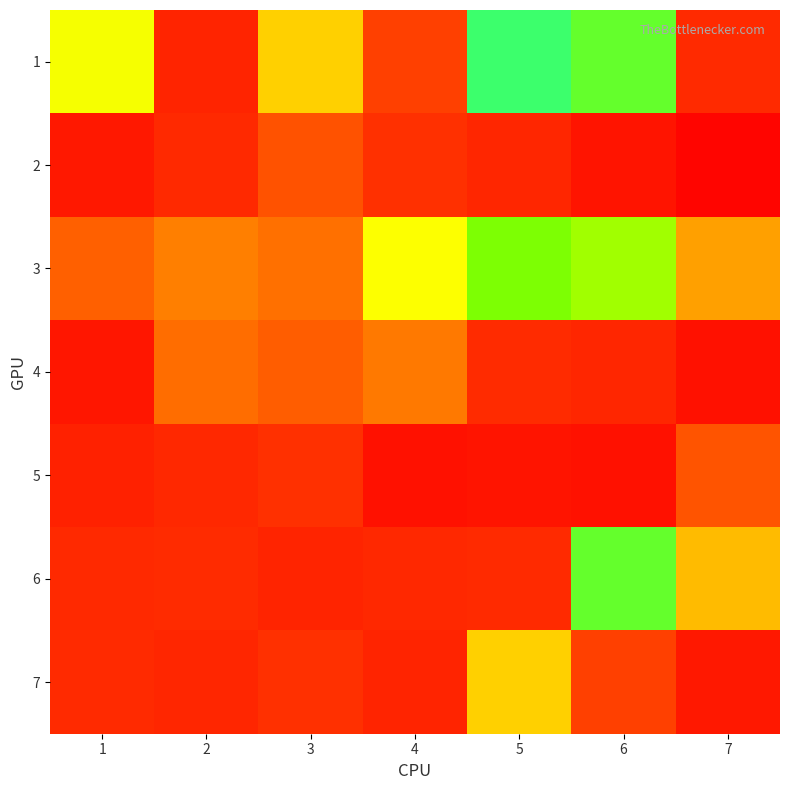

At 1, list the series in order from largest to smallest.

1, 3, 7, 6, 5, 2, 4